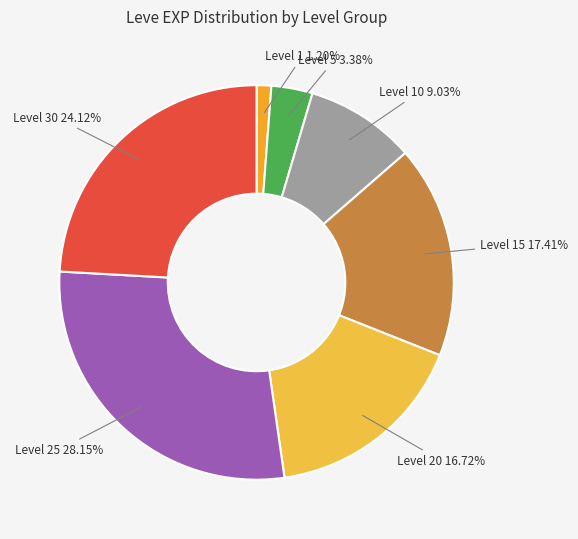

Between Level 15 17.41% and Level 5 3.38%, which is larger?

Level 15 17.41%